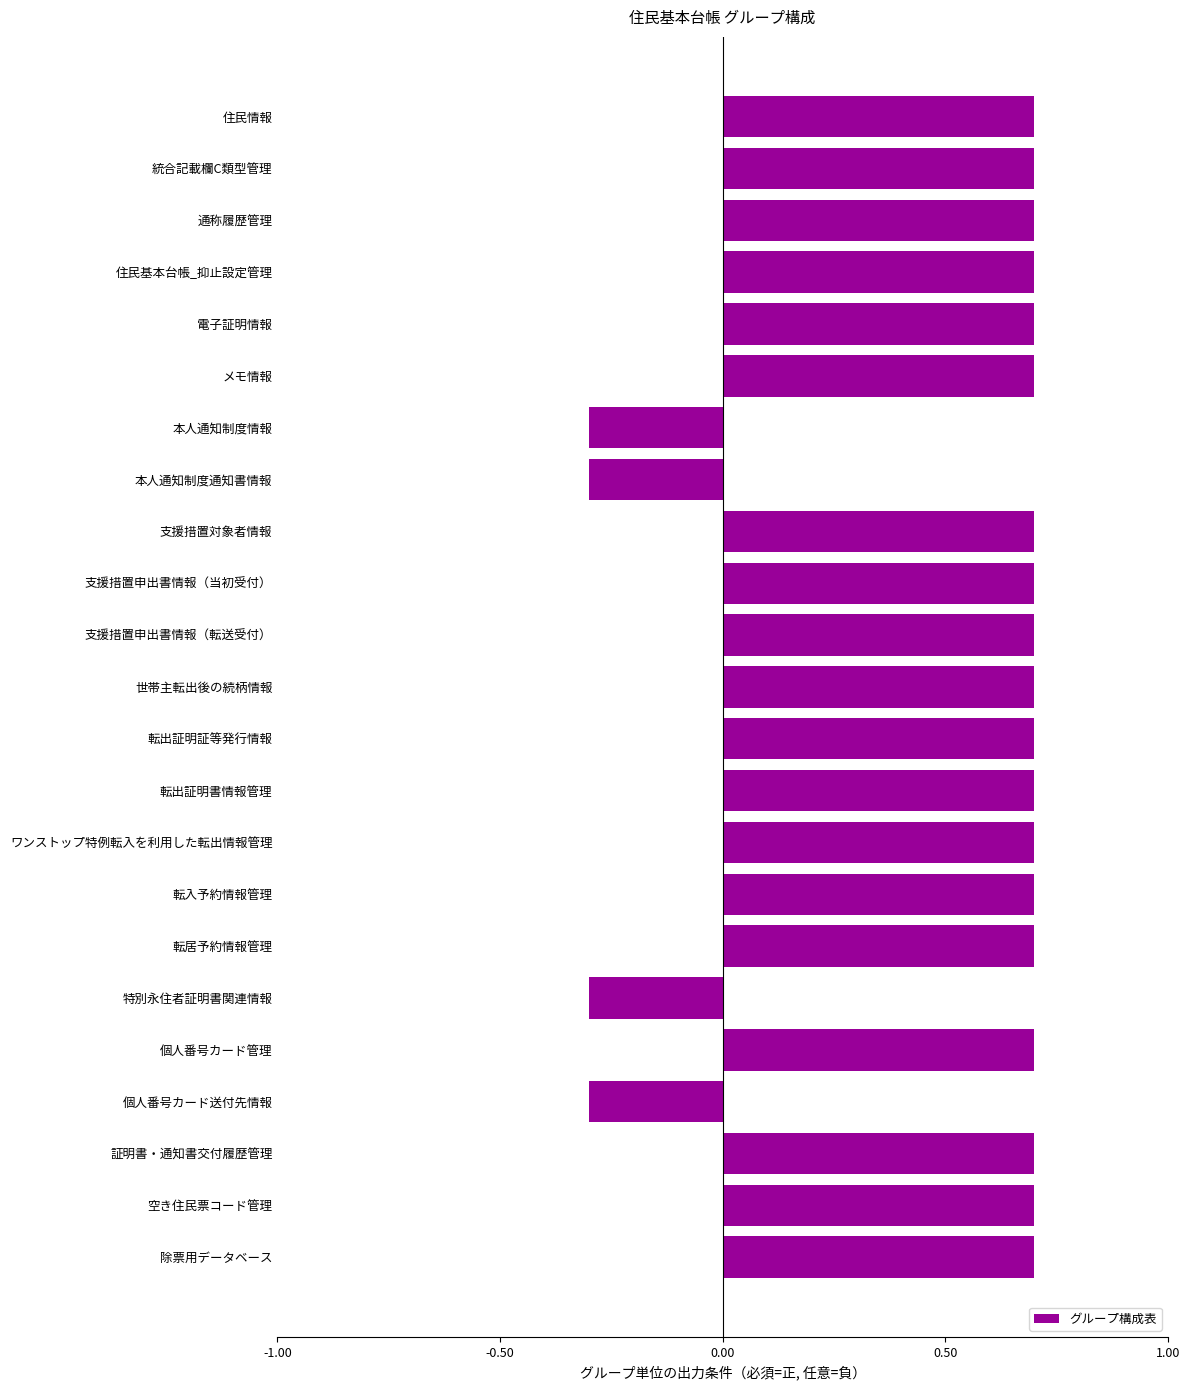

What value does the data have at 転出証明書情報管理?

0.7